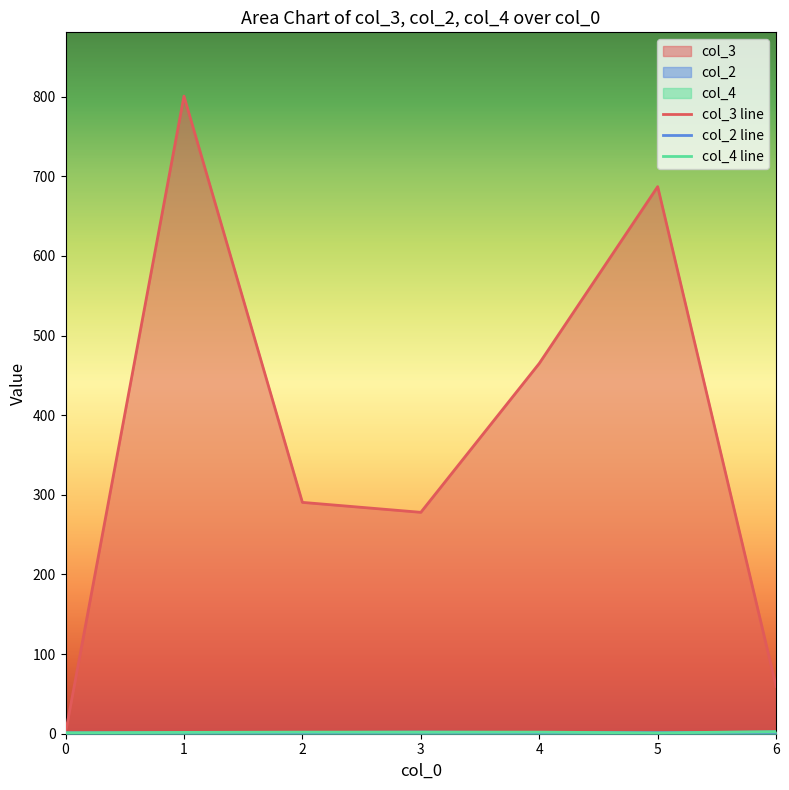

List the labels in order of col_3 line value, largest first.

1, 5, 4, 2, 3, 6, 0